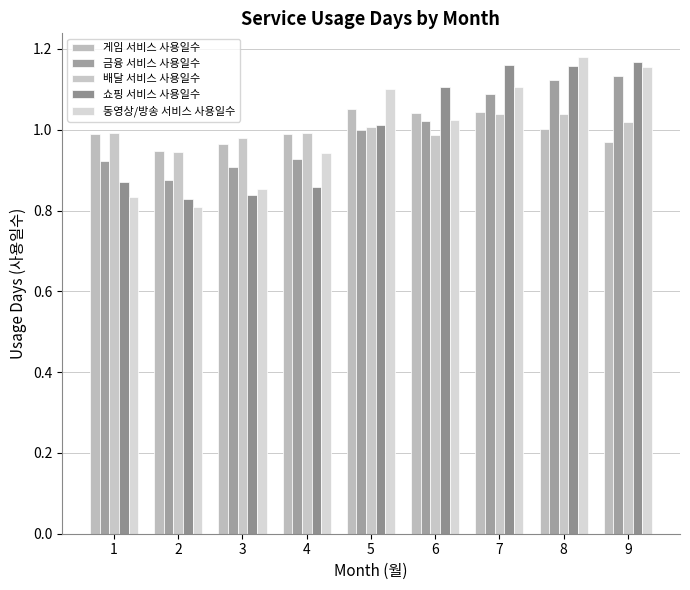

How many groups of bars are there?

9